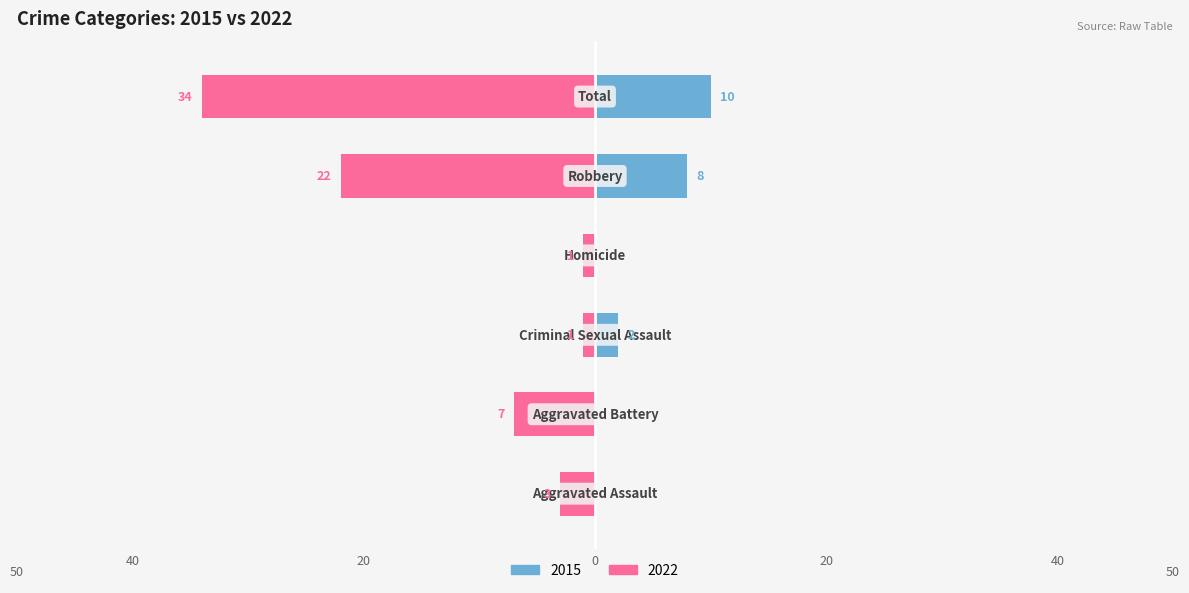

At how many categories does at least one series exceed -33?

6